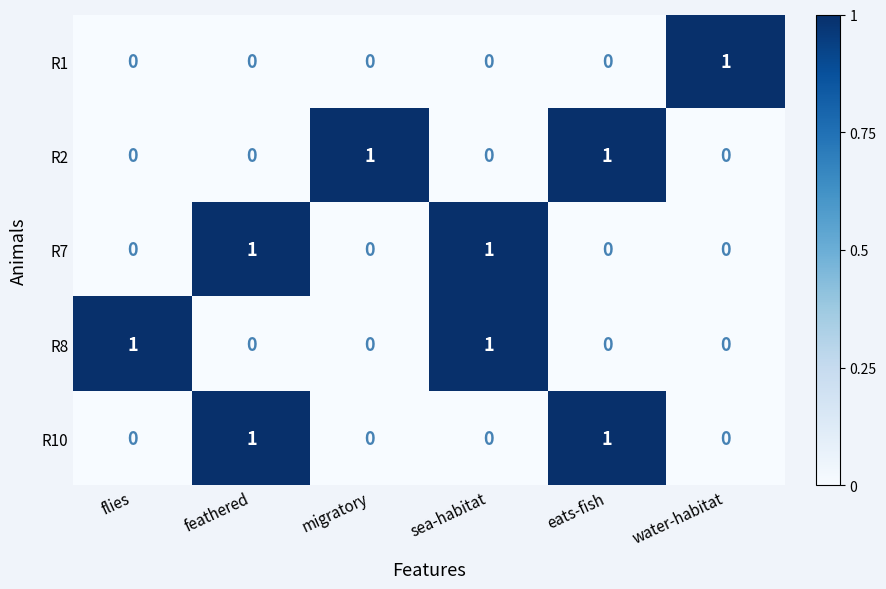

List the labels in order of R2 value, smallest first.

flies, feathered, sea-habitat, water-habitat, migratory, eats-fish